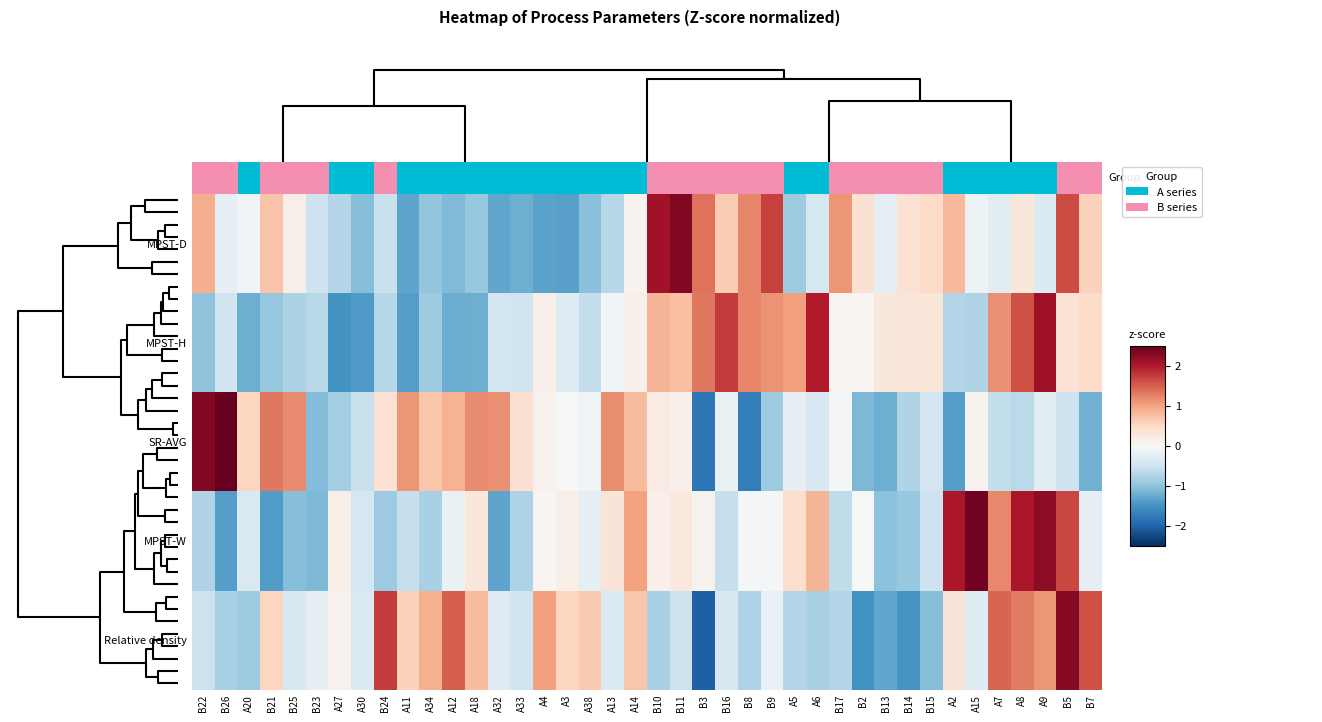

What is the total value across all series at A5?

-0.4